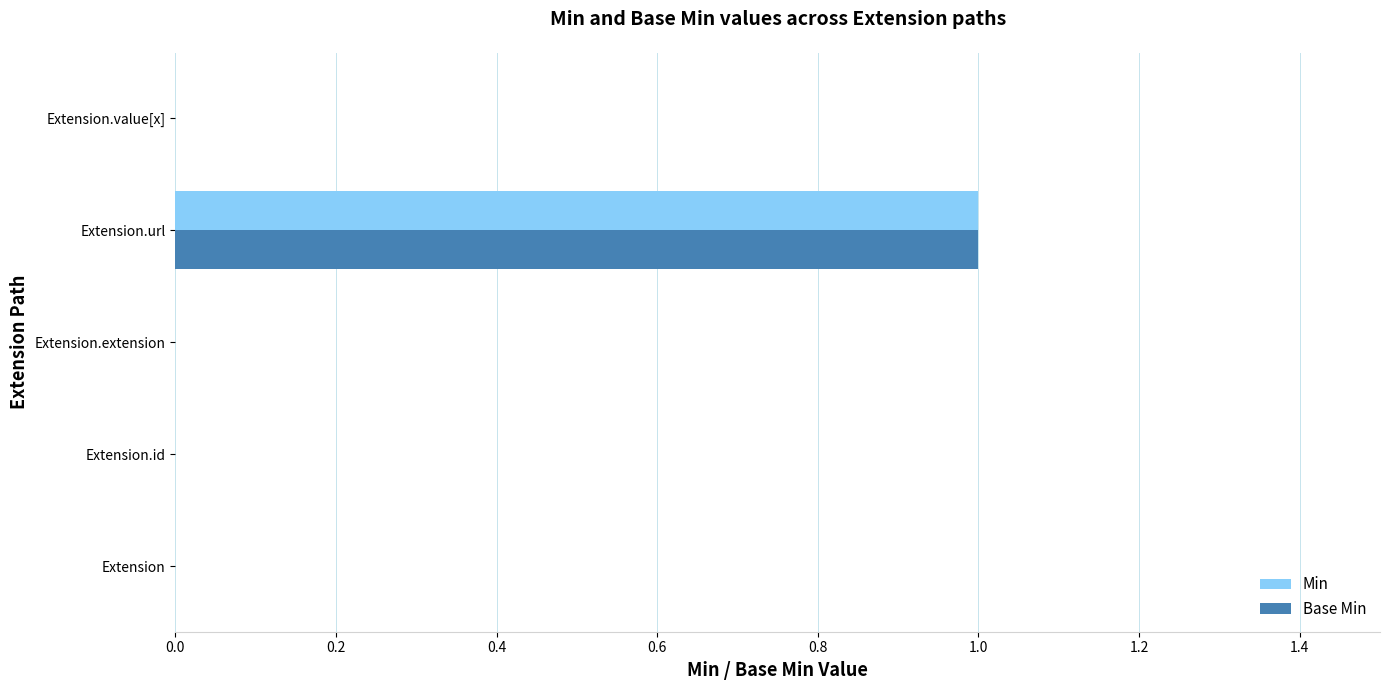

At which category is the sum across all series the highest?

Extension.url